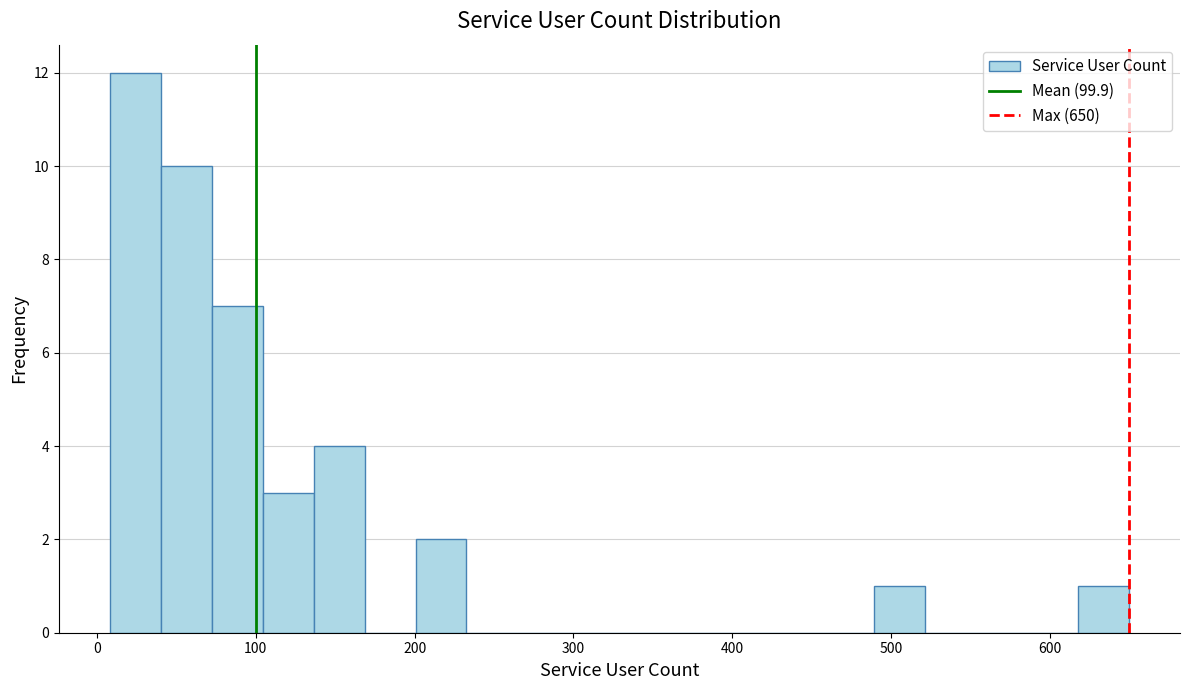

Read against the x-axis, roughly where is the centre of the tallest bar?

20